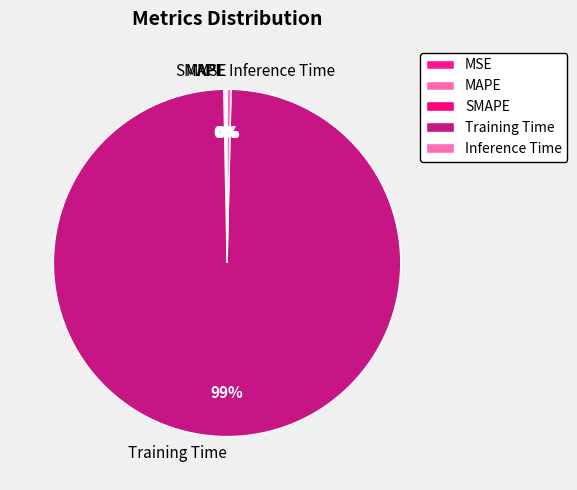

Which category accounts for the majority?

Training Time